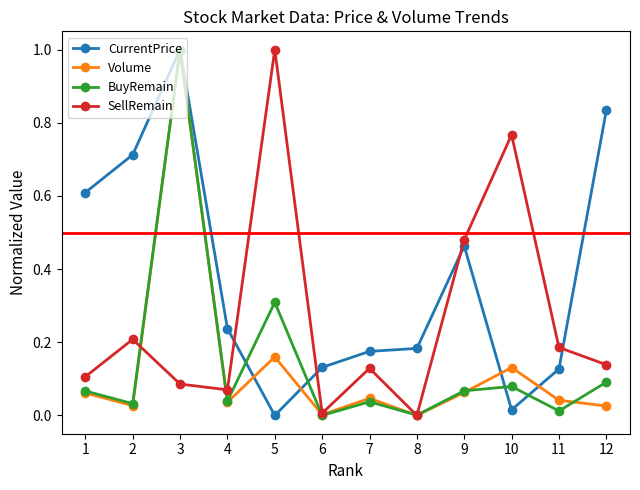

Is the value of Volume at 10 greater than the value of SellRemain at 8?

Yes